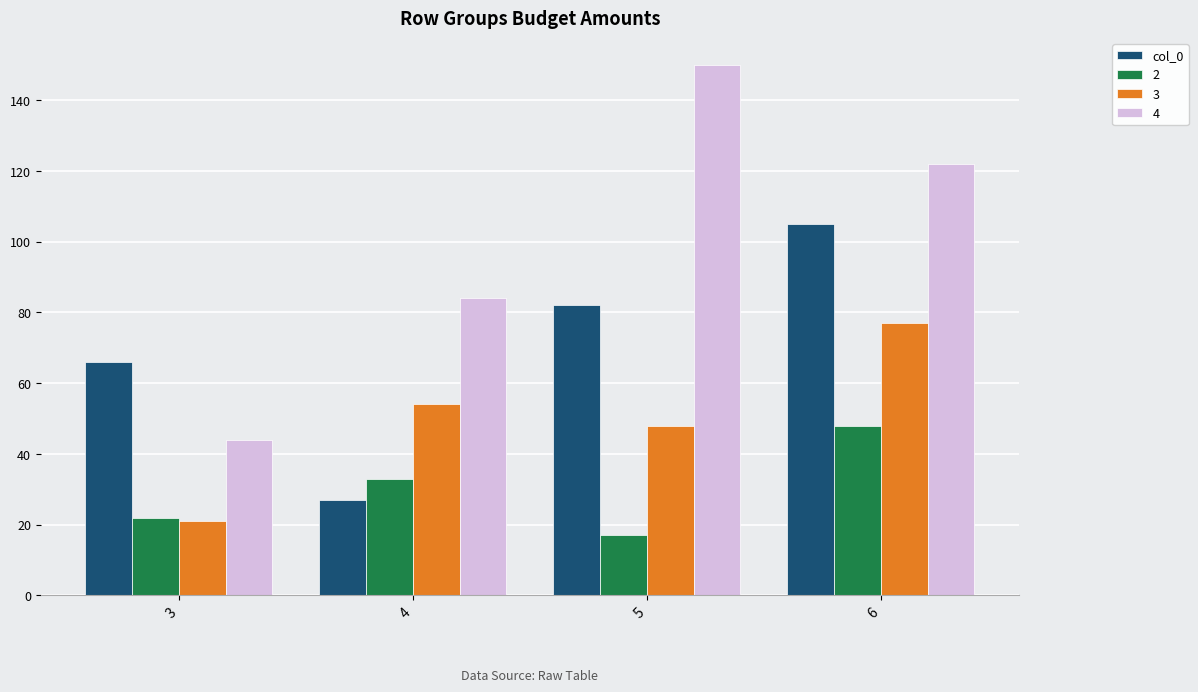

What is the average value of the col_0 series?

70